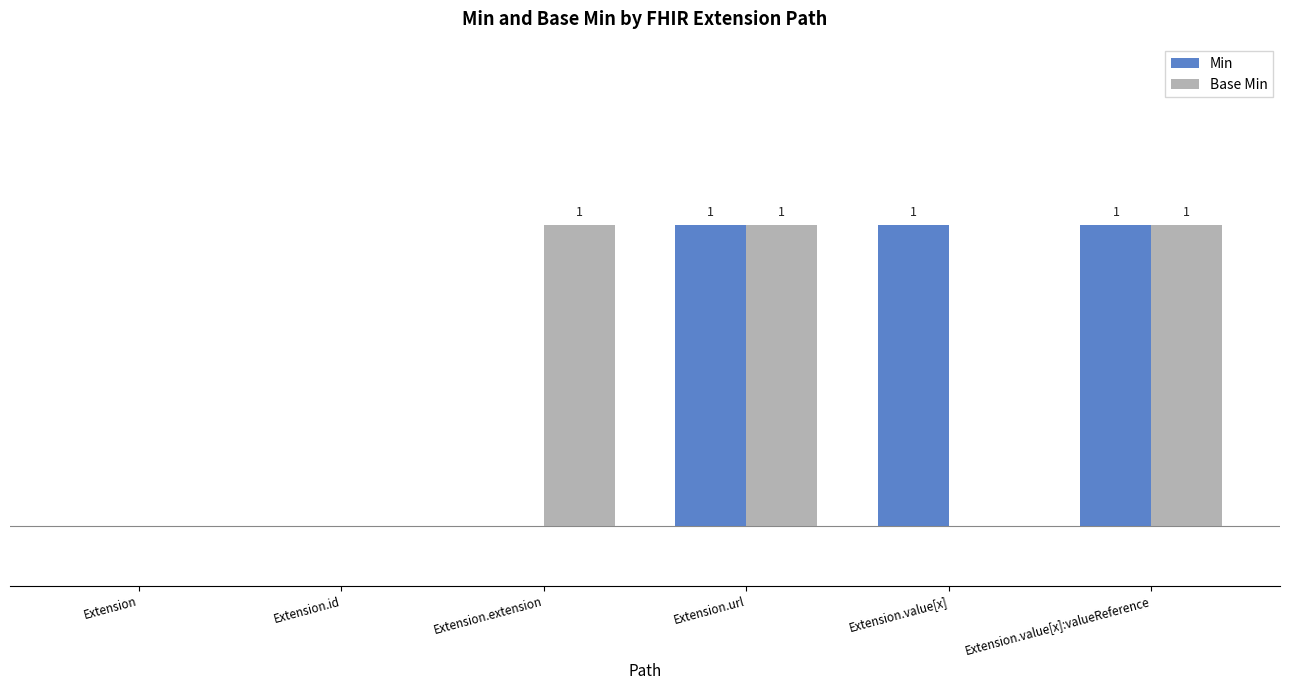

What is the difference between the maximum and minimum values in the Base Min series?

1